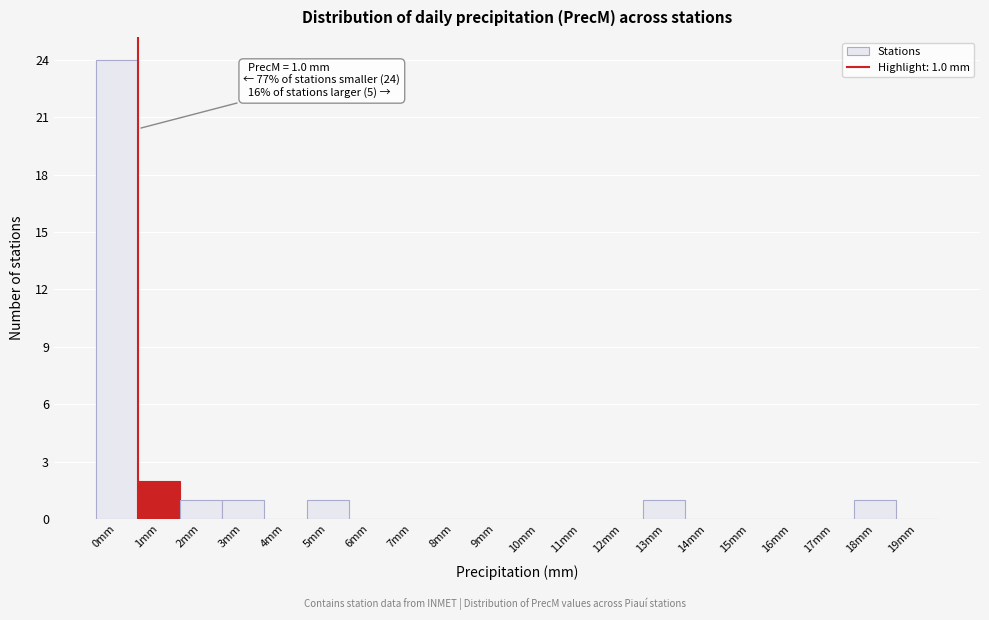

Reading left to right, what are all the values shown in this chart?

0mm=24	1mm=2	2mm=1	3mm=1	4mm=0	5mm=1	6mm=0	7mm=0	8mm=0	9mm=0	10mm=0	11mm=0	12mm=0	13mm=1	14mm=0	15mm=0	16mm=0	17mm=0	18mm=1	19mm=0